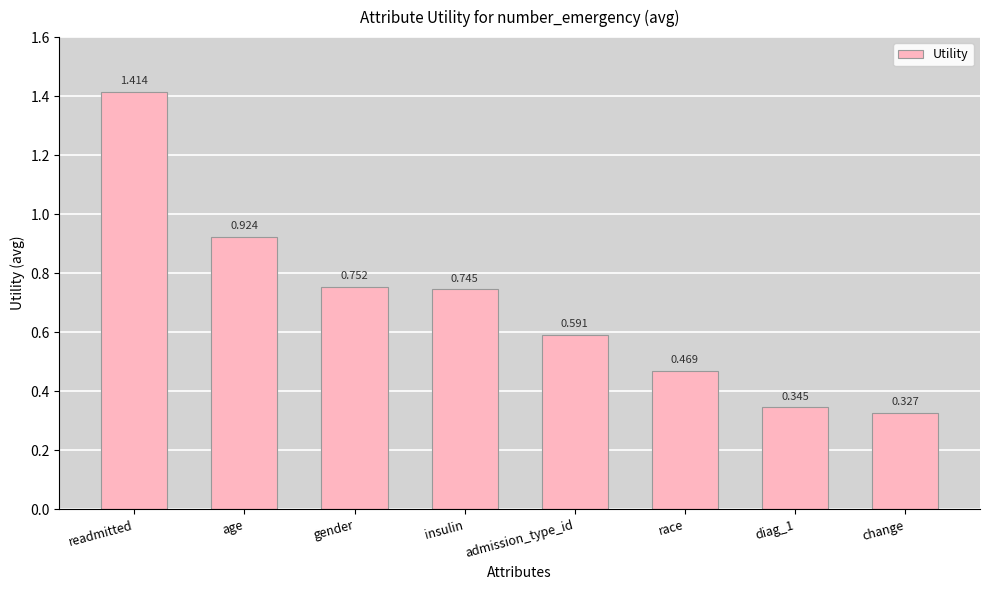

Where is the data nearest to the value 0?

change